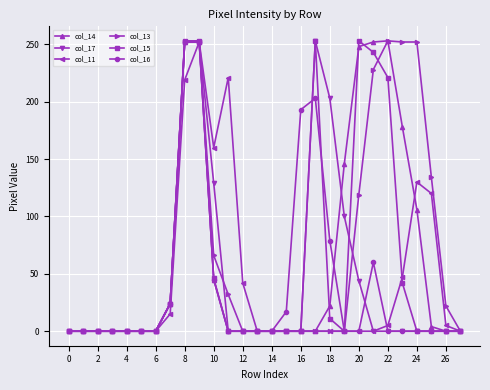

At how many categories does at least one series exceed 150?

12